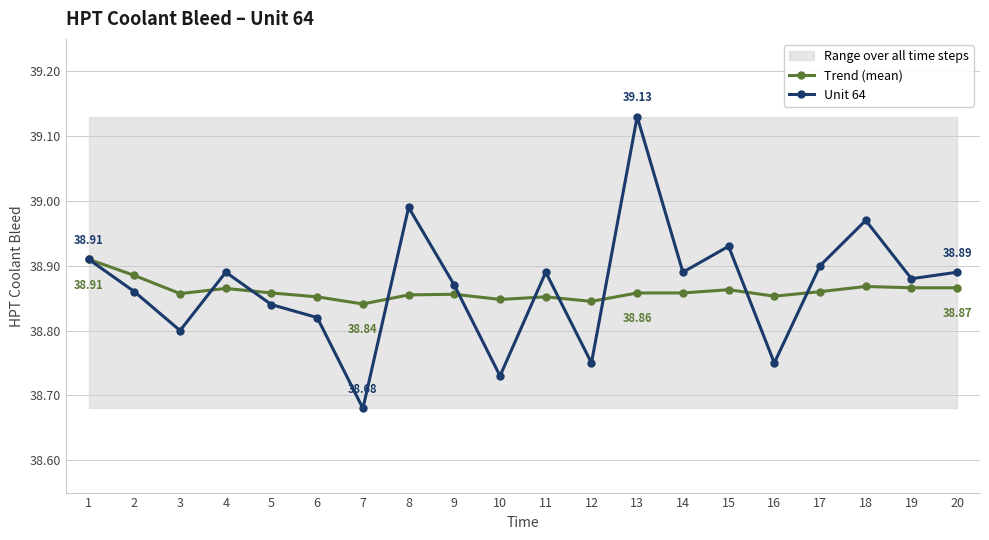

List the series in order of their overall mean, highest first.

Unit 64, Trend (mean)